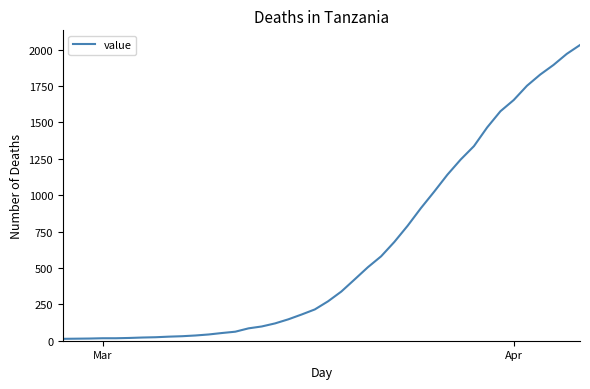

What is the maximum value shown in the chart?

2032